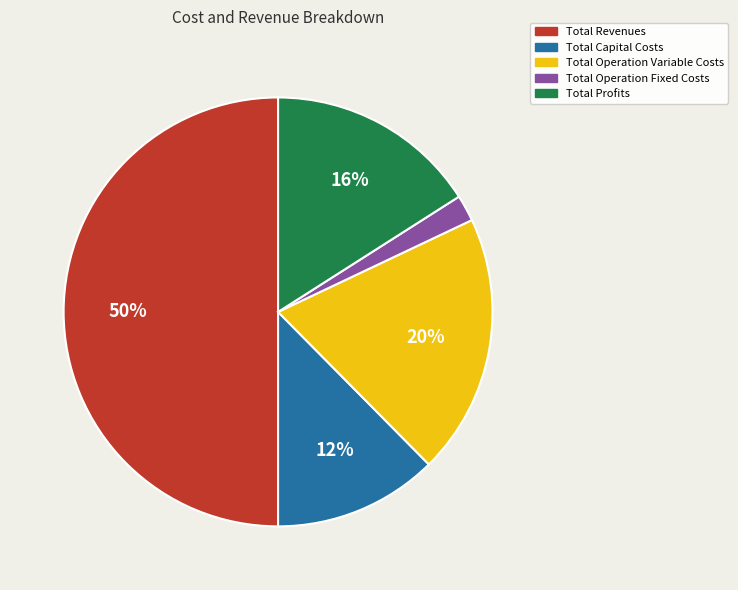

Is the sum of Total Operation Variable Costs and Total Operation Fixed Costs greater than half?

No